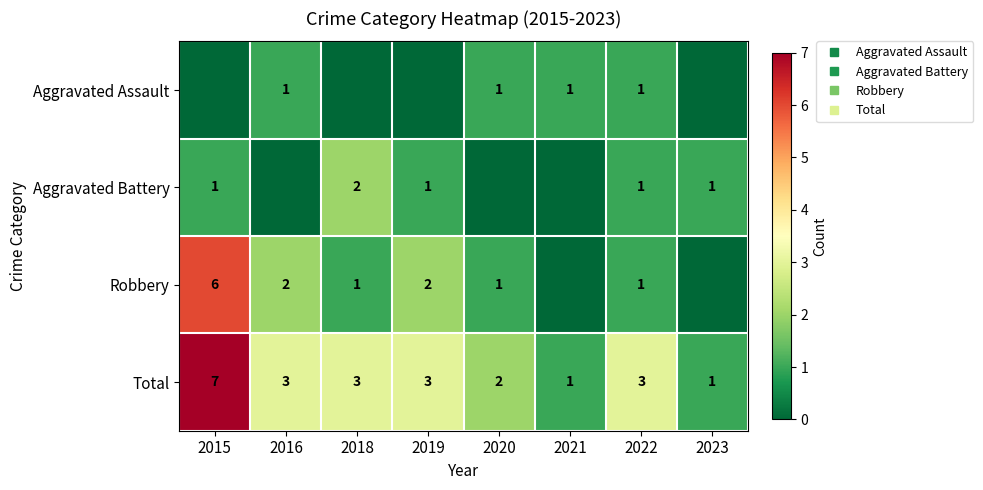

Which series has the largest range (max minus min)?

Robbery